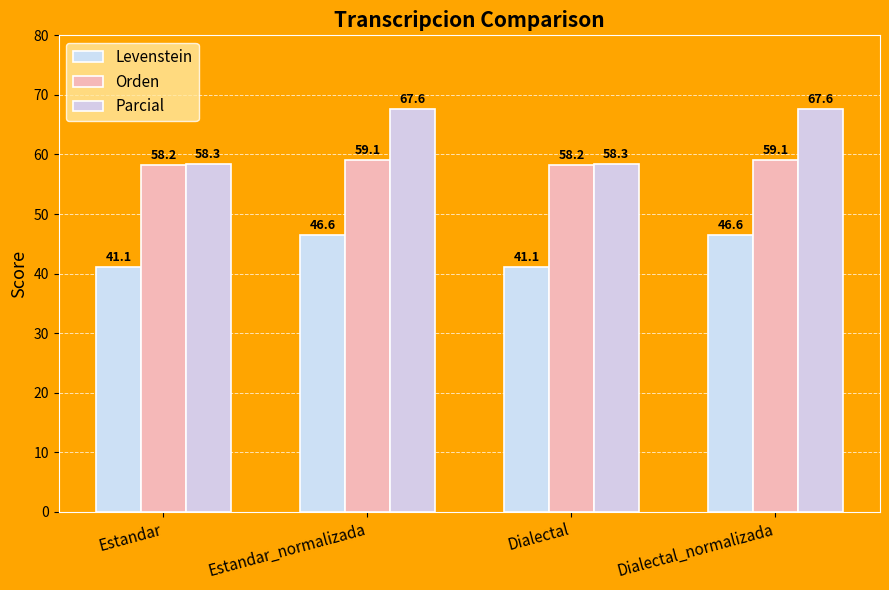

What is the sum of all Orden values?

234.6